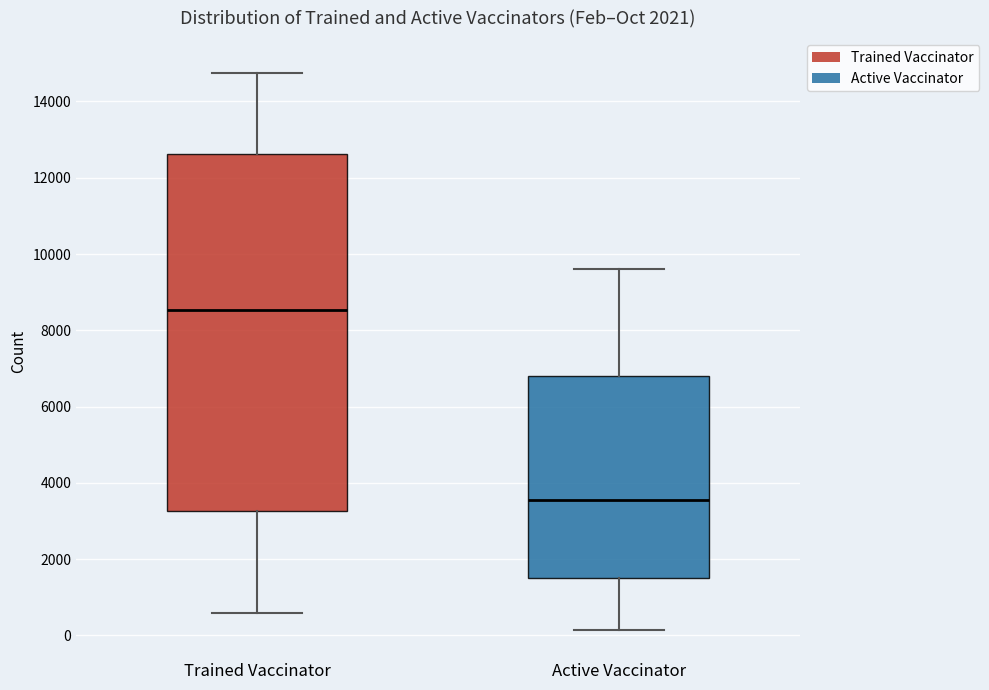

Reading left to right, transcribe this box plot: for each box, give where its median line is, the range the box spans, and where its two whiskers end, as read against the y-axis. The values are not printed on the chart, so give them approximately, as read against the axis.

Trained Vaccinator: median 8600, box 3200 to 12600, whiskers 600 to 14800
Active Vaccinator: median 3600, box 1600 to 6800, whiskers 200 to 9600